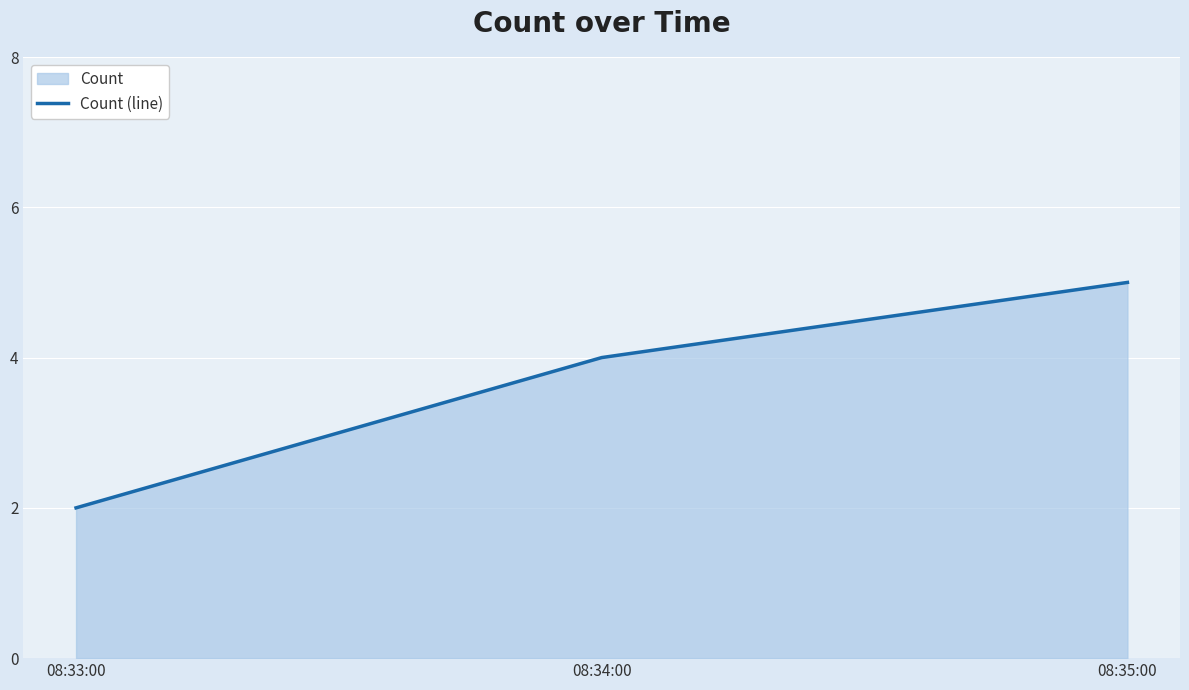

List the labels in order of value, smallest first.

08:33:00, 08:34:00, 08:35:00